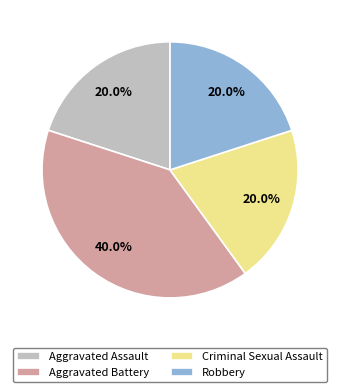

The Criminal Sexual Assault slice represents 20% of the pie. True or false?

True